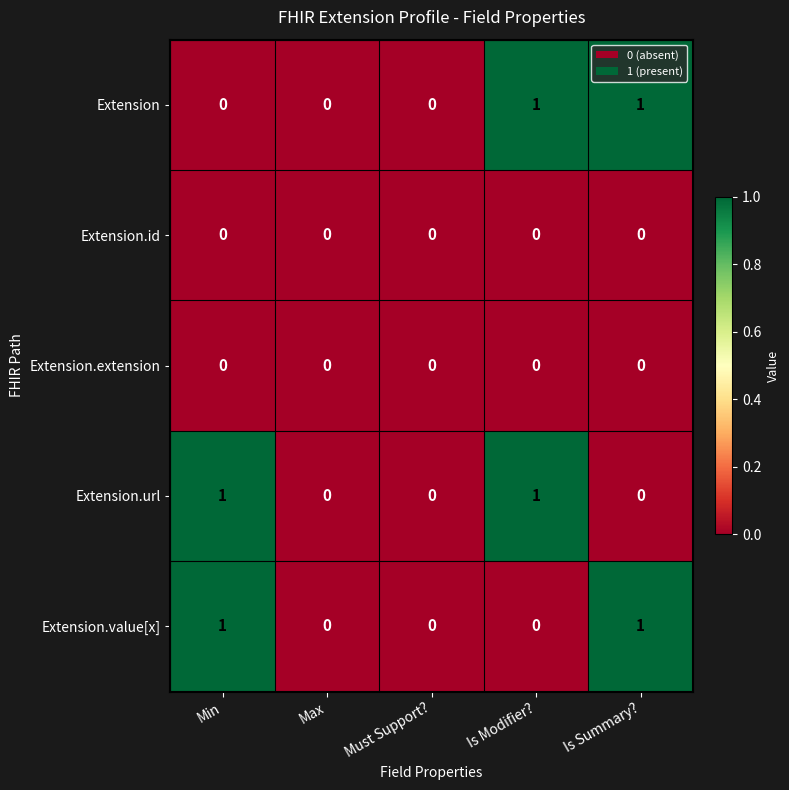

Reading left to right, what are all the values shown in this chart?

Extension: 0	0	0	1	1
Extension.id: 0	0	0	0	0
Extension.extension: 0	0	0	0	0
Extension.url: 1	0	0	1	0
Extension.value[x]: 1	0	0	0	1